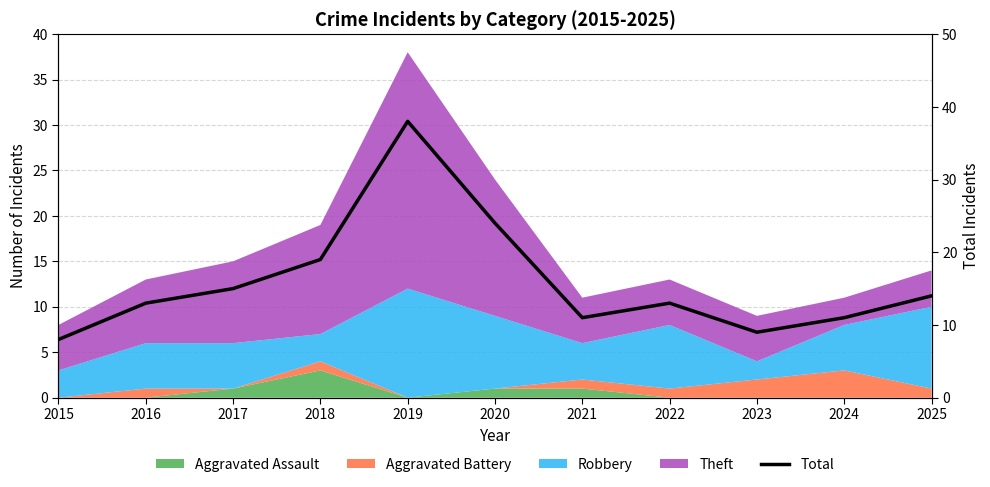

The value at 2019 is 38. True or false?

True